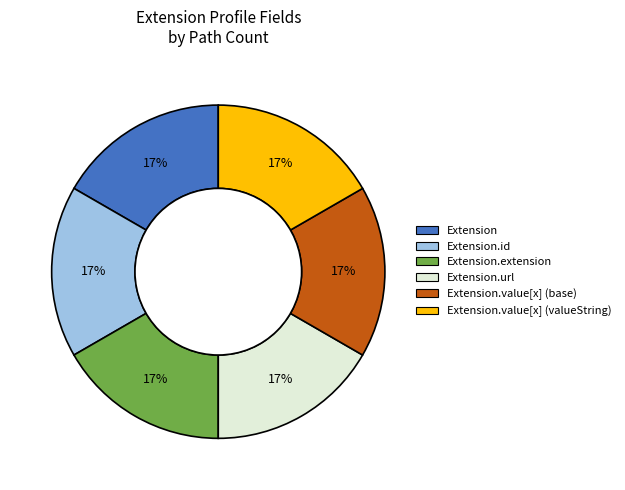

Does any single category account for the majority?

No